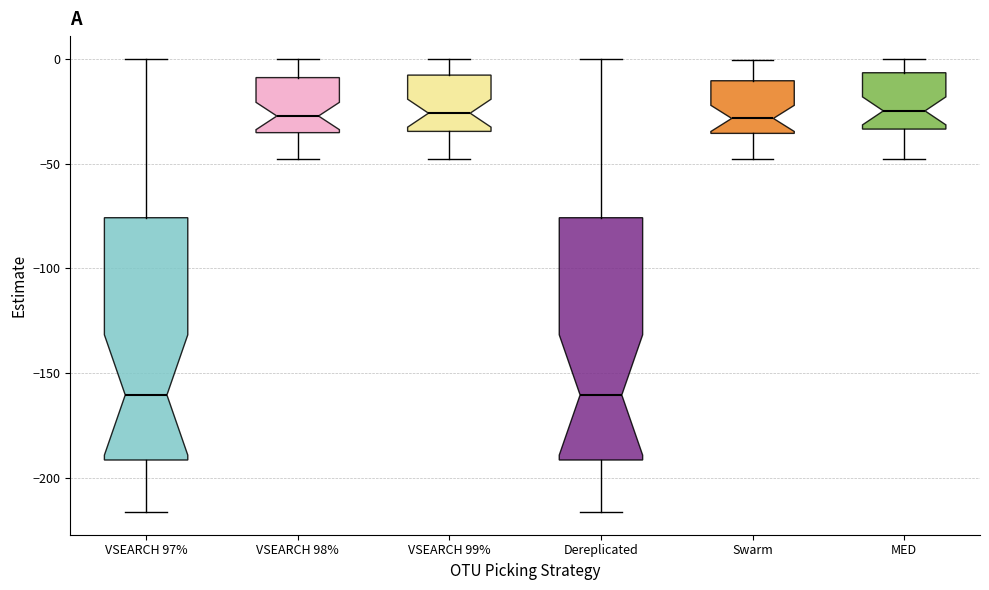

Reading left to right, read every box against the y-axis: the position of its median line, the range the box covers, and the ends of its whiskers. The values are not printed on the chart, so give them approximately, as read against the axis.

VSEARCH 97%: median -160, box -190 to -75, whiskers -215 to 0
VSEARCH 98%: median -25, box -35 to -10, whiskers -50 to 0
VSEARCH 99%: median -25, box -35 to -10, whiskers -50 to 0
Dereplicated: median -160, box -190 to -75, whiskers -215 to 0
Swarm: median -30, box -35 to -10, whiskers -50 to 0
MED: median -25, box -35 to -5, whiskers -50 to 0